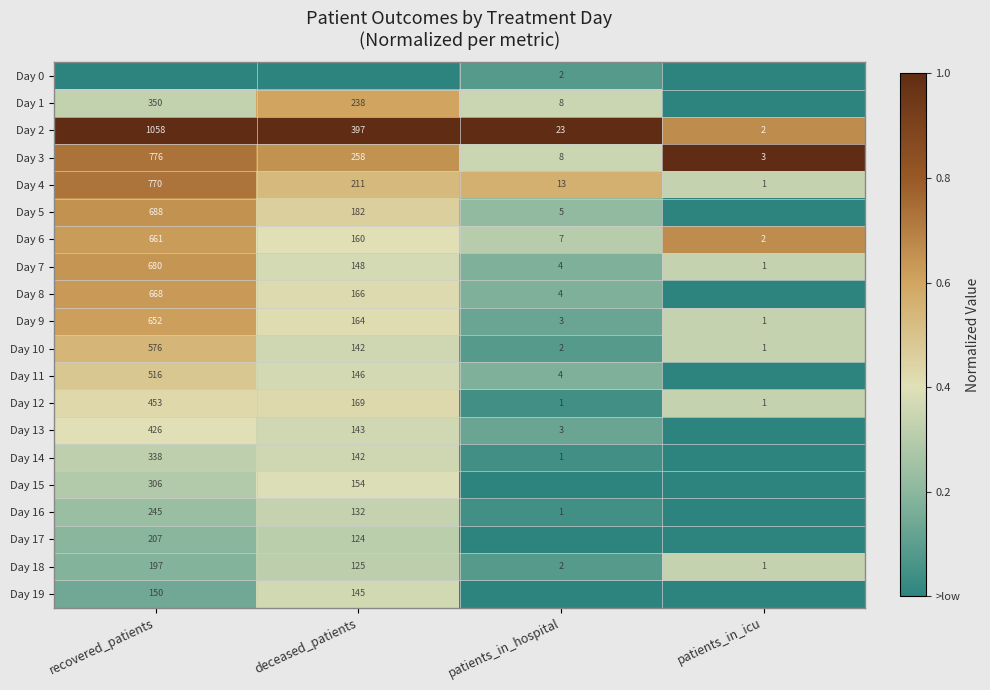

Is the value of Day 8 at patients_in_hospital greater than the value of Day 13 at deceased_patients?

No